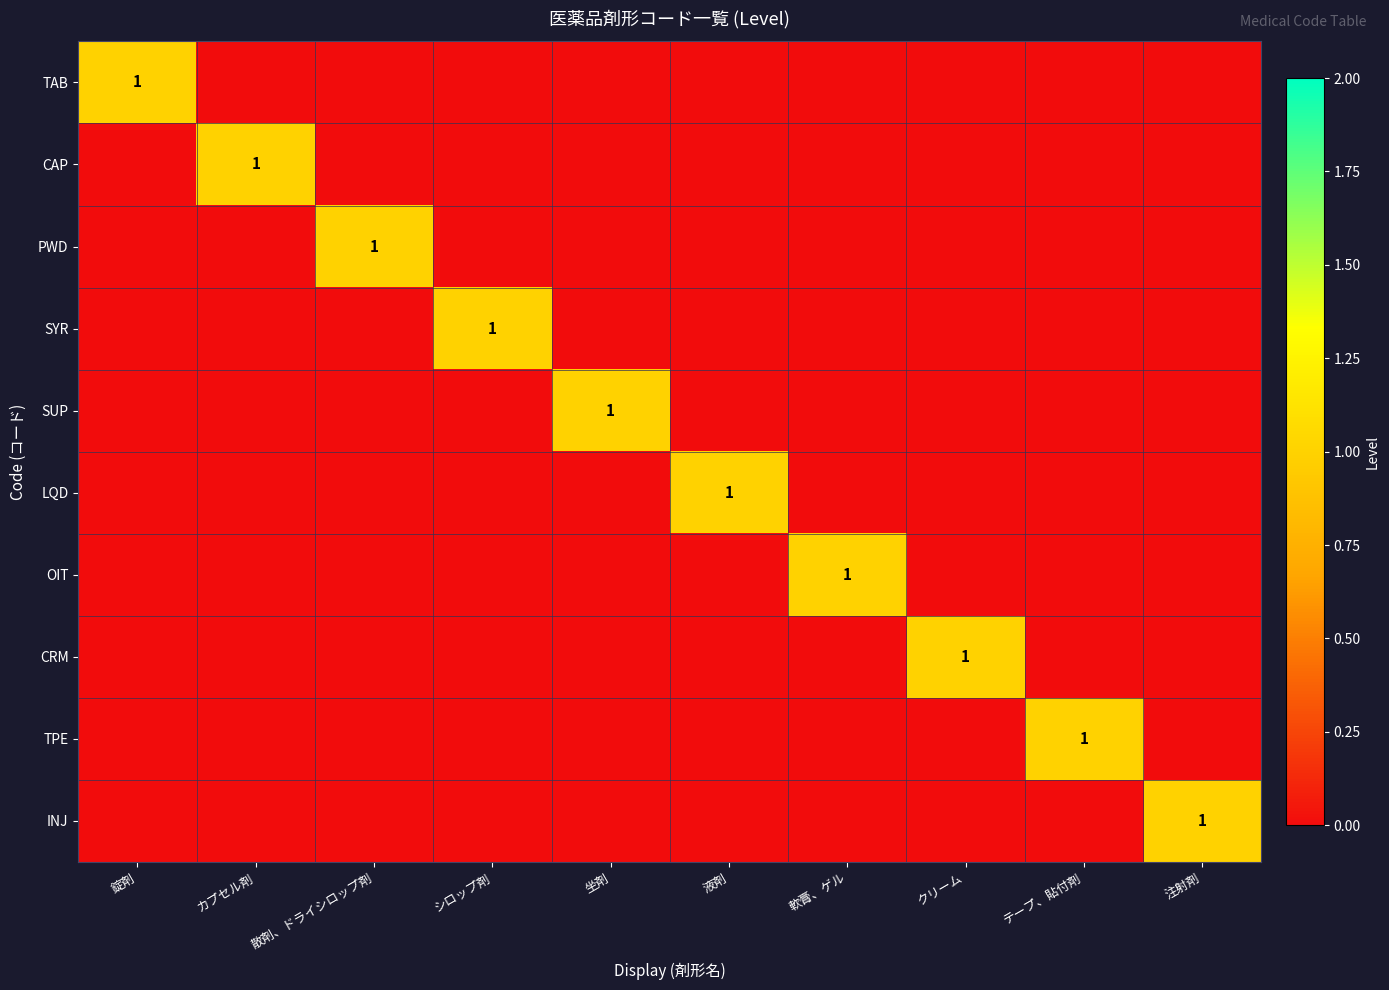

Is it true that TAB equals 1 at 錠剤?

True